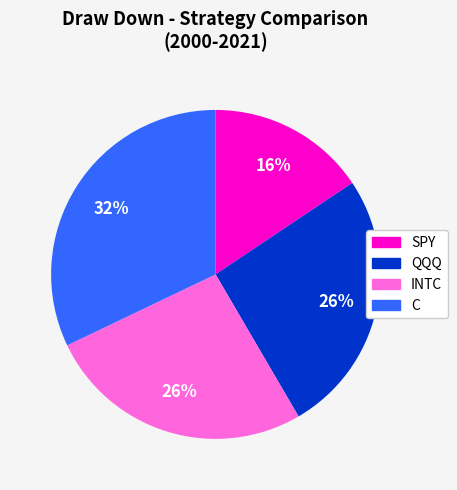

Is there any slice that represents more than half of the pie?

No